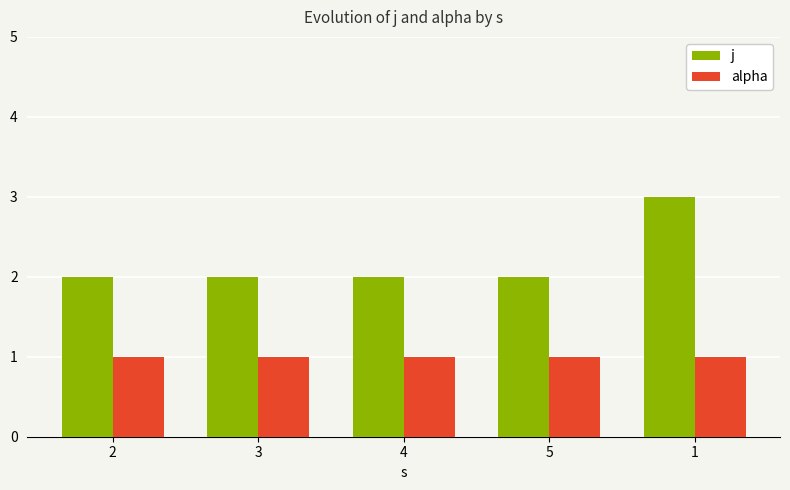

What is the label of the 3rd bar from the right?

4